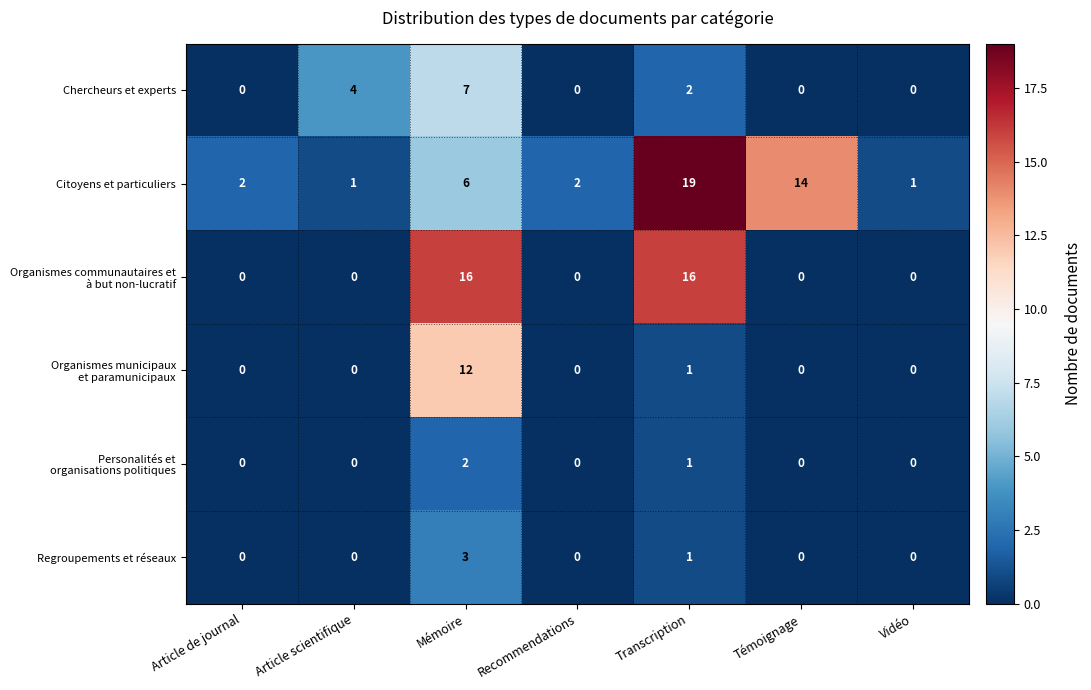

The Chercheurs et experts series shows 0 at Recommendations. True or false?

True